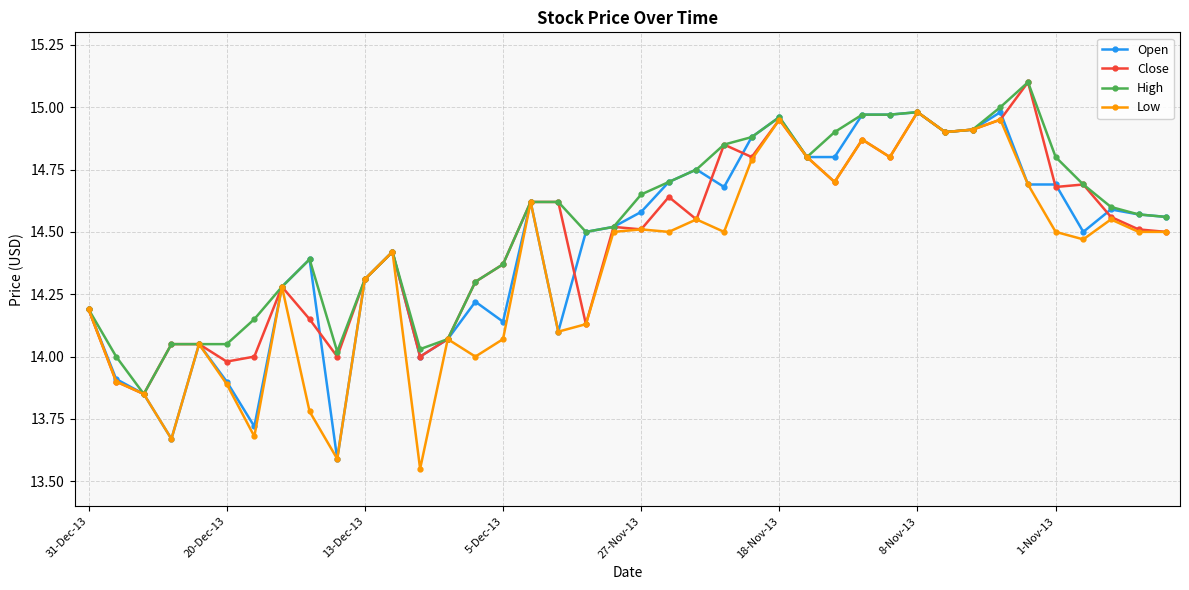

How many distinct data groups are displayed?

4